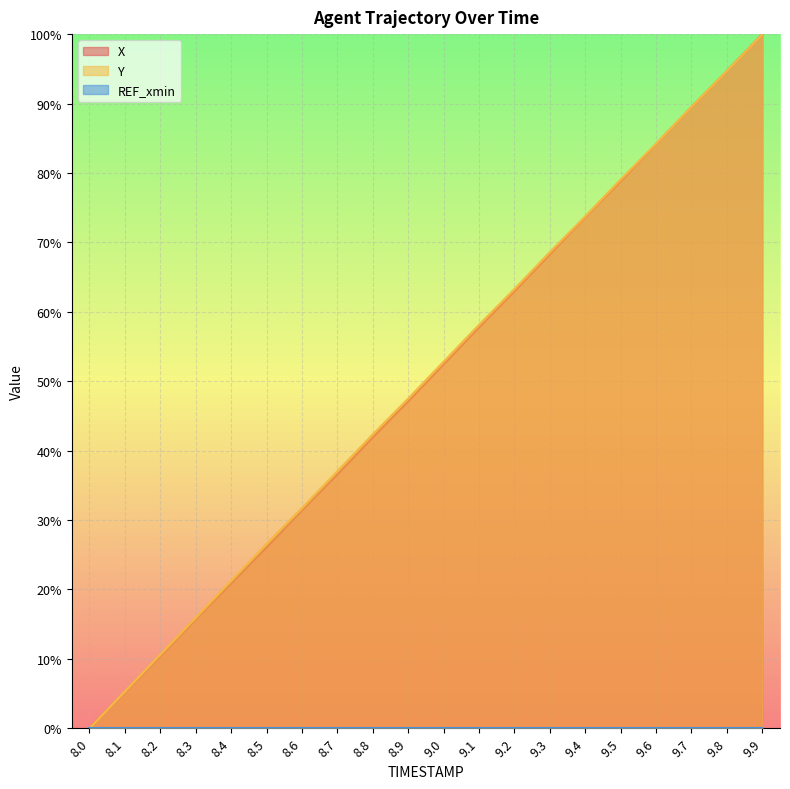

How many values in the X series are below 52?

10